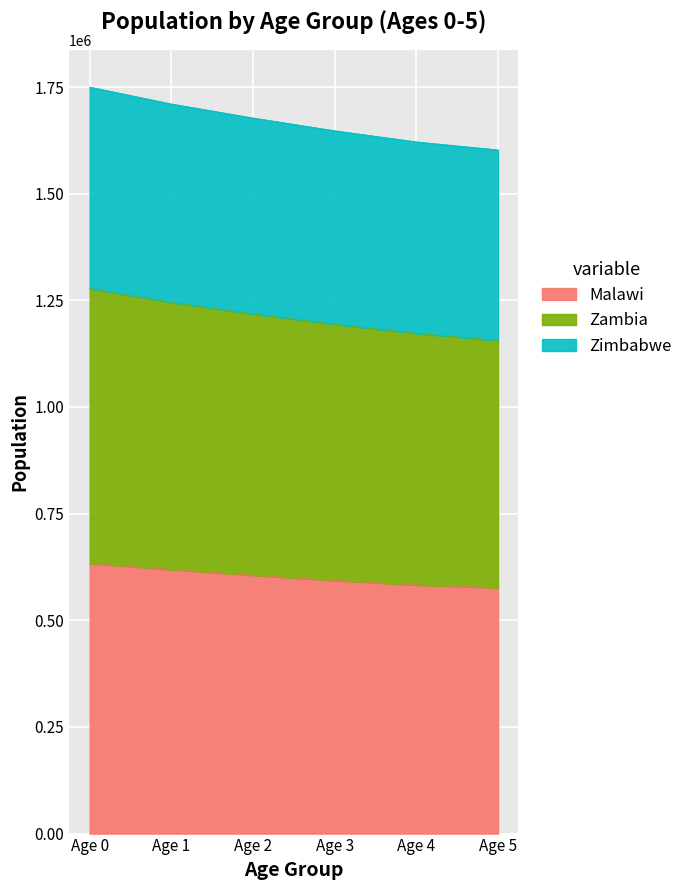

The value of Malawi at Age 1 is 619010.5. True or false?

True